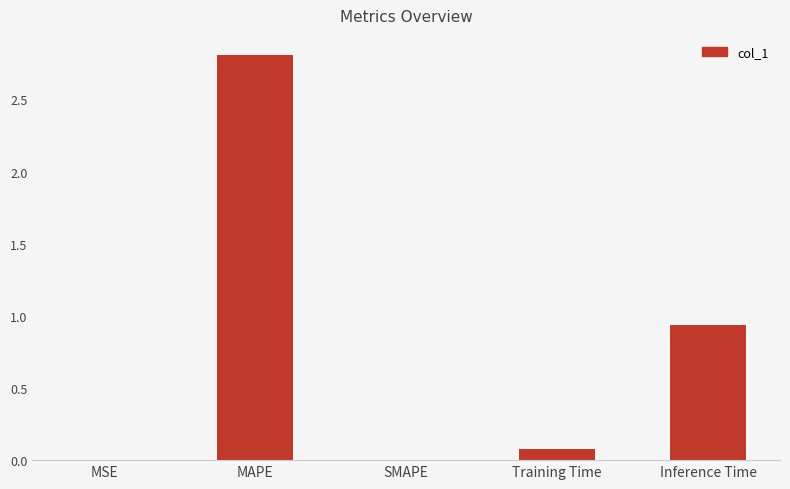

Is it true that the value at Training Time is 0.1?

True